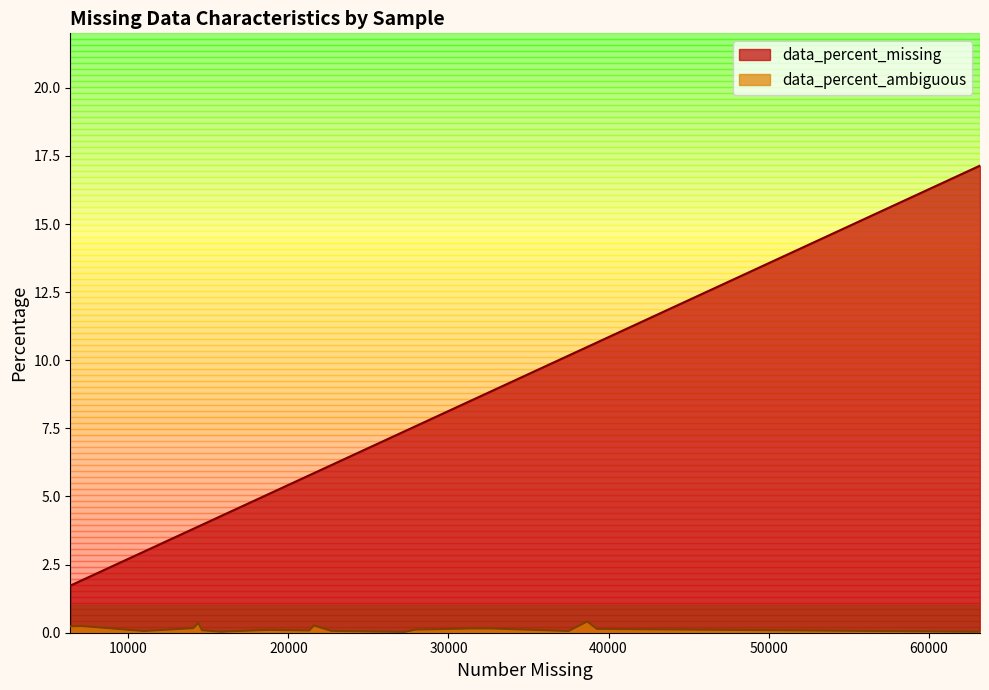

What is the sum of all data_percent_missing values?

130.6